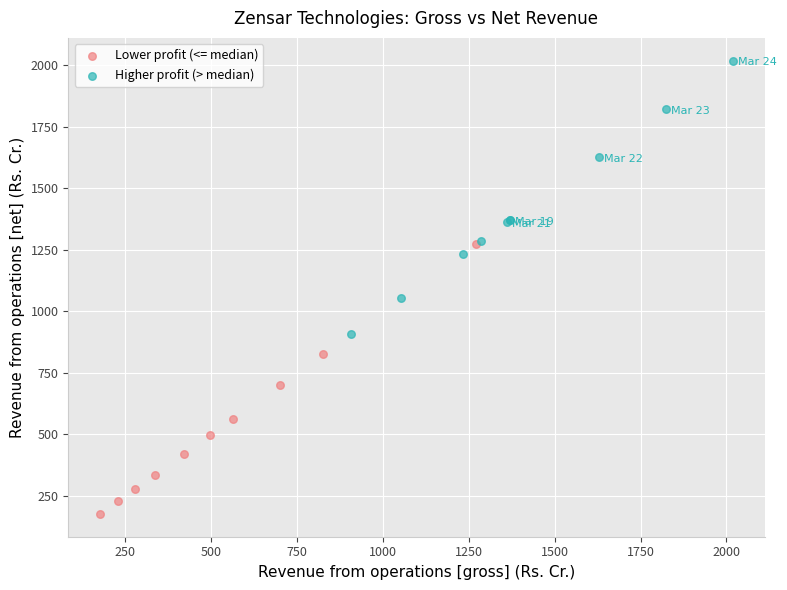

Which series has the widest spread of Y values?

Higher profit (> median)